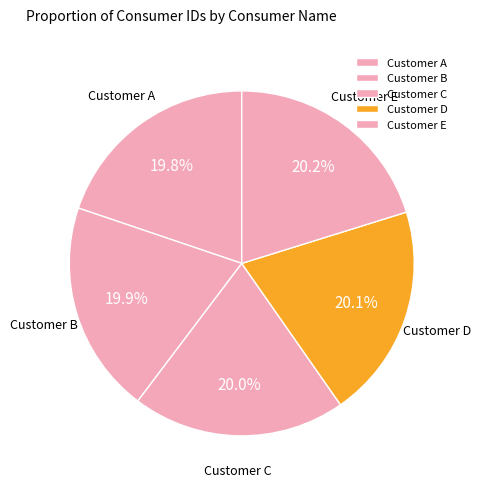

Is it true that Customer D is 31% of the pie?

False